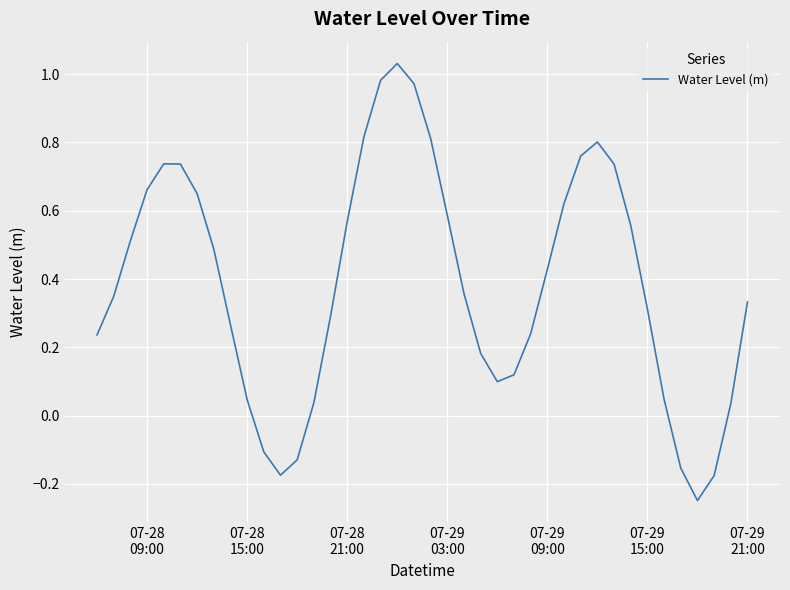

Reading left to right, list all the values displayed in this chart.

0.2	0.3	0.5	0.7	0.7	0.7	0.6	0.5	0.3	0.0	-0.1	-0.2	-0.1	0.0	0.3	0.6	0.8	1.0	1.0	1.0	0.8	0.6	0.4	0.2	0.1	0.1	0.2	0.4	0.6	0.8	0.8	0.7	0.6	0.3	0.0	-0.2	-0.2	-0.2	0.0	0.3